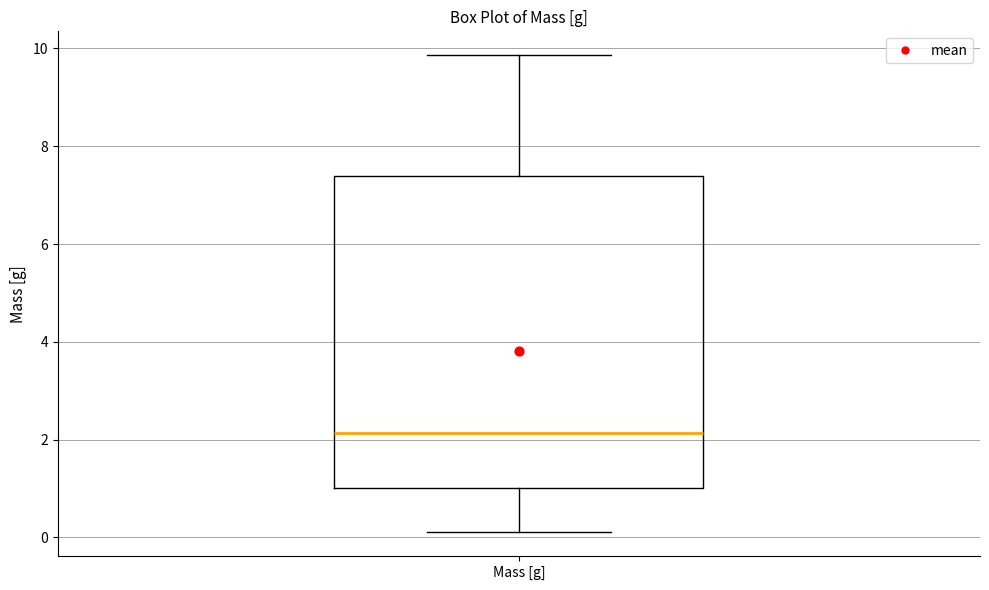

Where is the upper edge of the box for Mass [g] on the y-axis? The values are not printed on the chart, so give them approximately, as read against the axis.

7.4